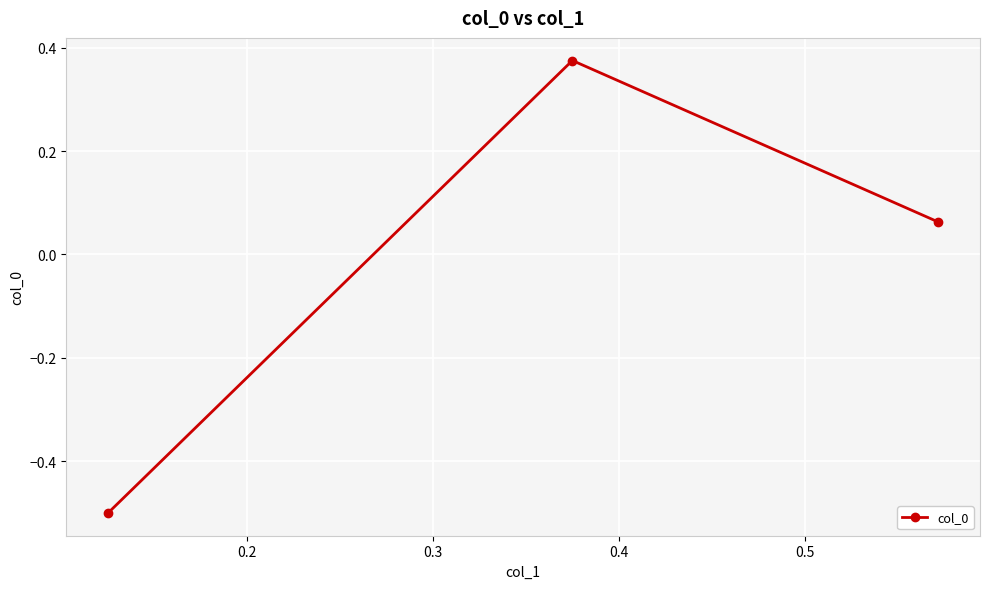

How many series are shown in this chart?

1